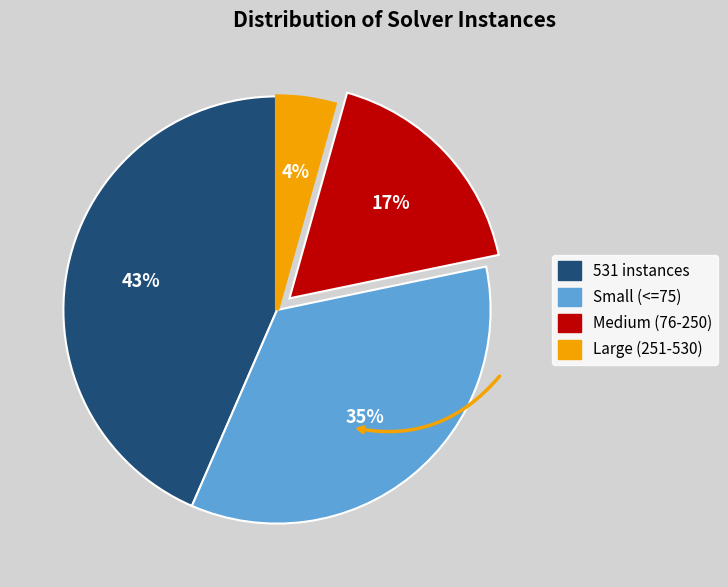

Is there a majority slice in this chart?

No